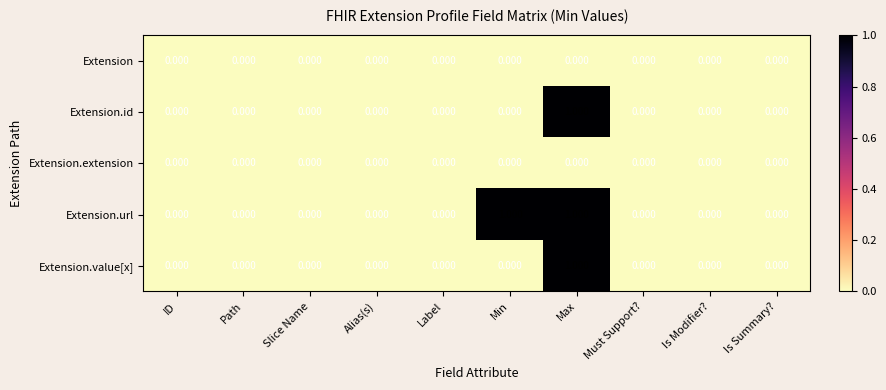

Which series has the largest total across all categories?

Extension.url